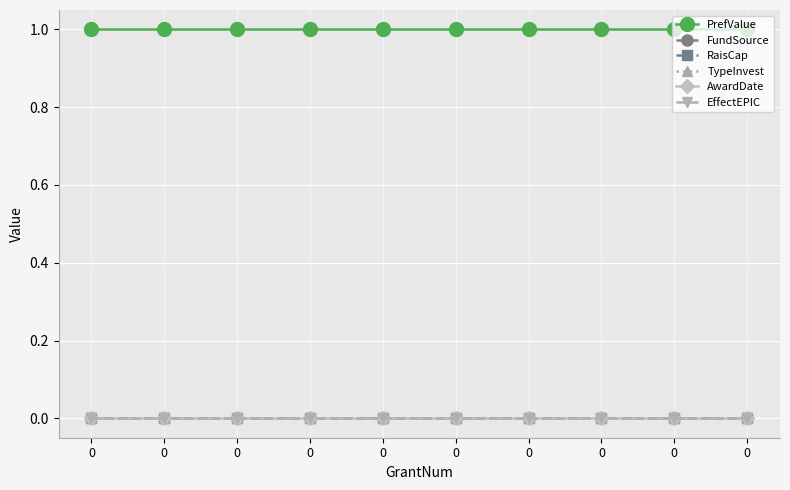

Reading left to right, list all the values displayed in this chart.

PrefValue: 0=1	0=1	0=1	0=1	0=1	0=1	0=1	0=1	0=1	0=1
FundSource: 0=0	0=0	0=0	0=0	0=0	0=0	0=0	0=0	0=0	0=0
RaisCap: 0=0	0=0	0=0	0=0	0=0	0=0	0=0	0=0	0=0	0=0
TypeInvest: 0=0	0=0	0=0	0=0	0=0	0=0	0=0	0=0	0=0	0=0
AwardDate: 0=0	0=0	0=0	0=0	0=0	0=0	0=0	0=0	0=0	0=0
EffectEPIC: 0=0	0=0	0=0	0=0	0=0	0=0	0=0	0=0	0=0	0=0